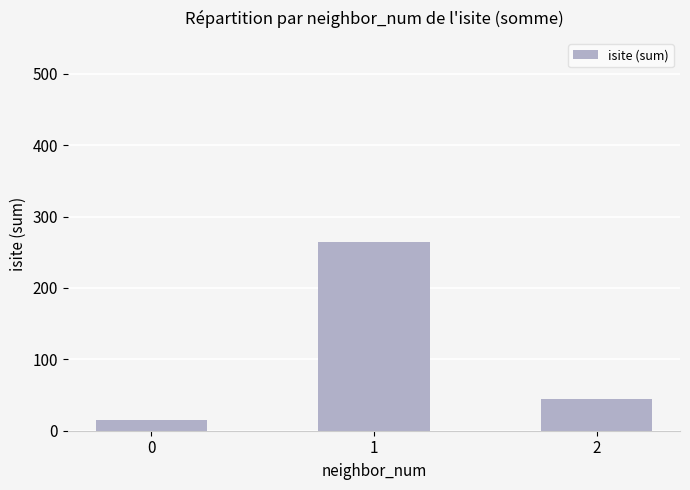

Count the number of categories in the chart.

3